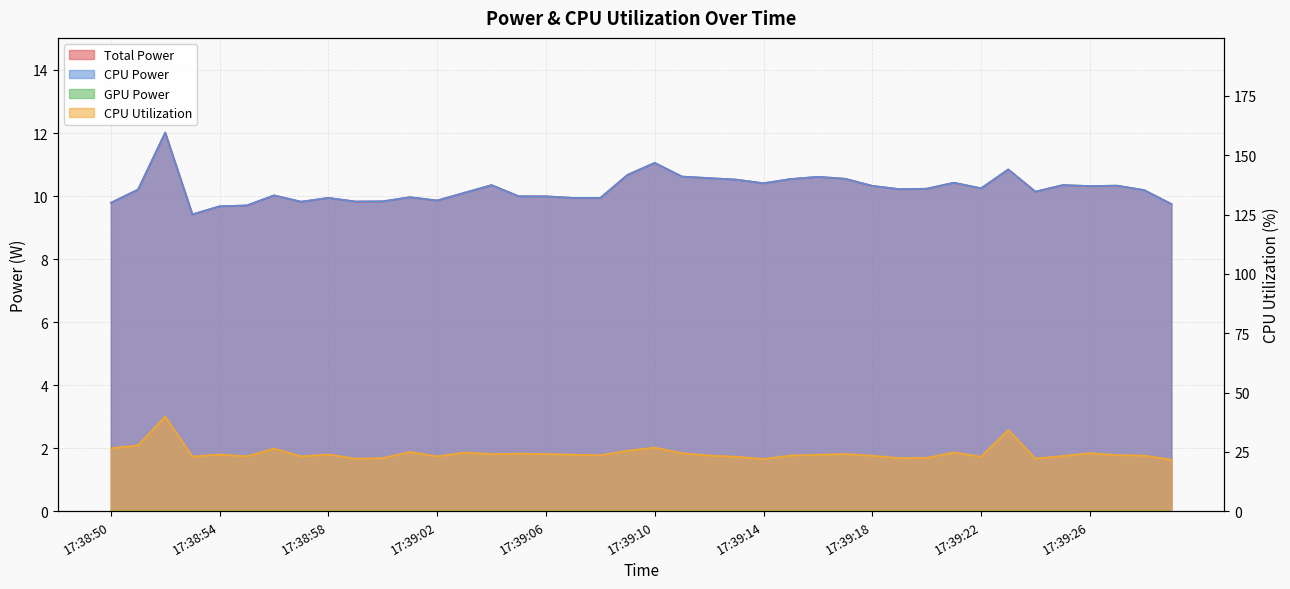

Which label corresponds to the largest value in the chart?

17:38:52